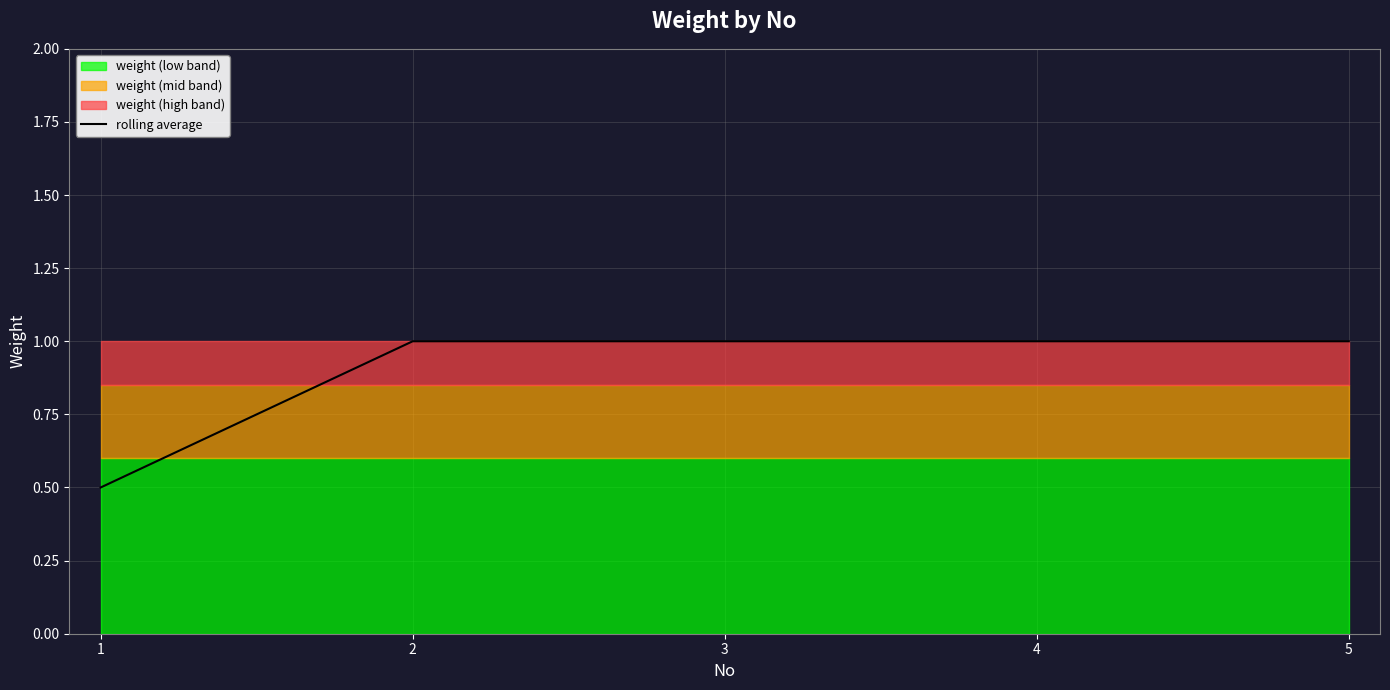

List the labels in order of value, largest first.

2, 3, 4, 5, 1